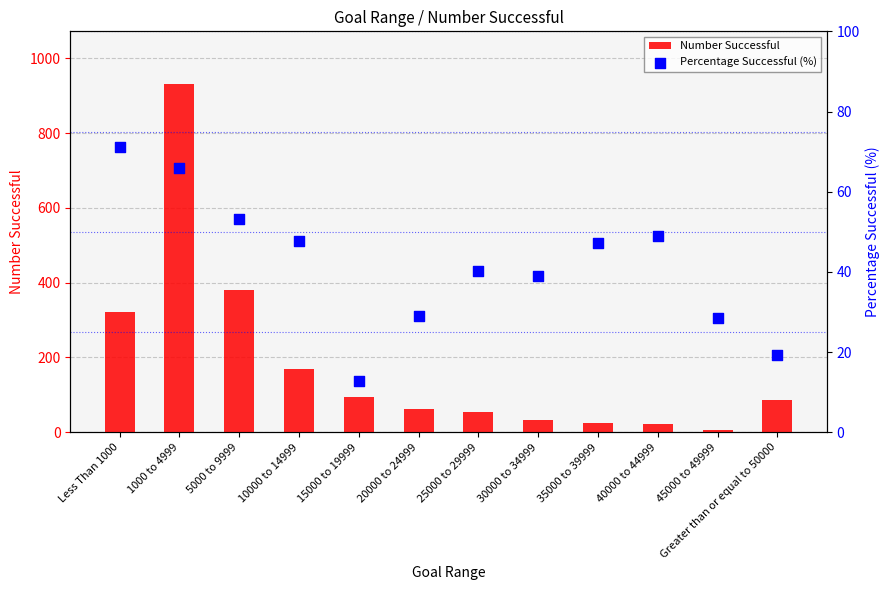

Which series reaches the maximum Y coordinate?

Number Successful